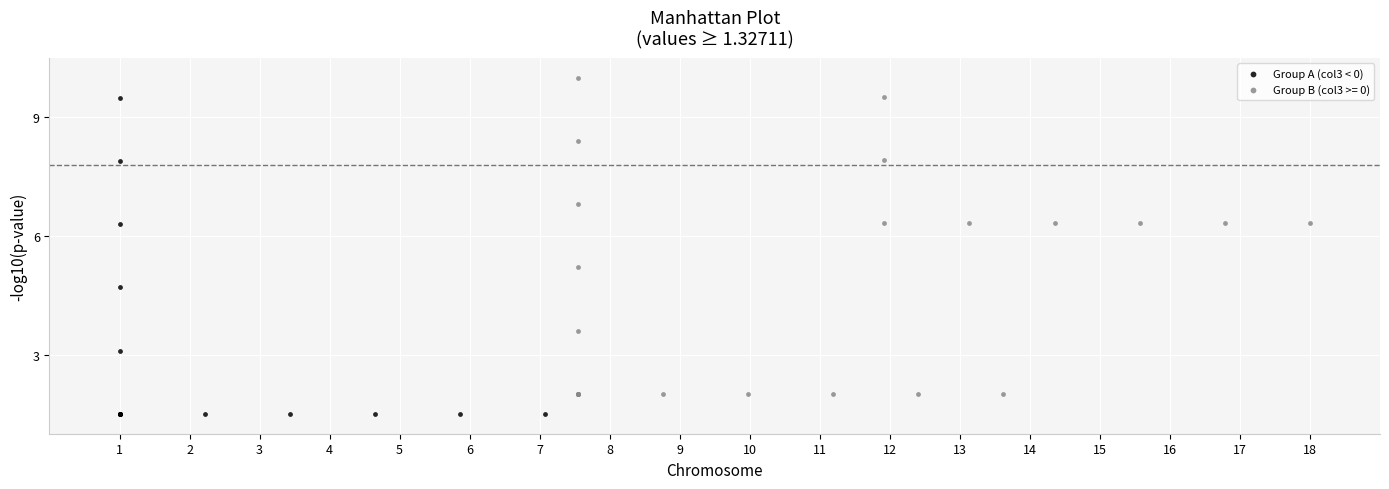

Which series reaches the maximum Y coordinate?

Group B (col3 >= 0)